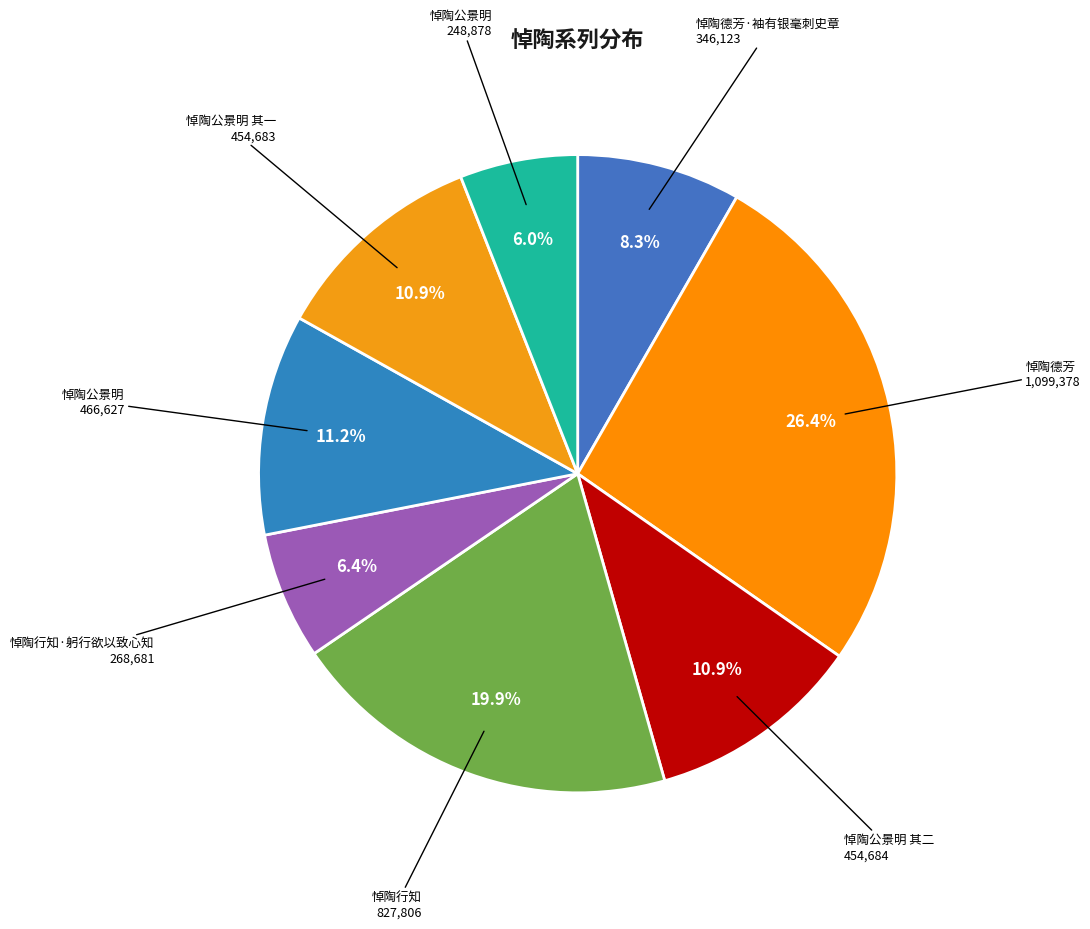

To the nearest percent, what is the average slice percentage?

12%